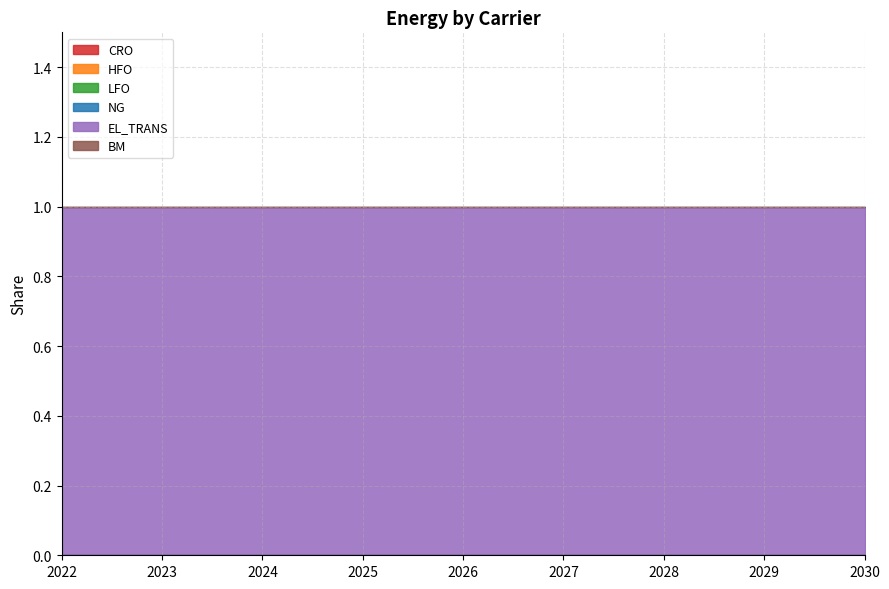

True or false: CRO has more than 2 points higher than both neighbors.

False